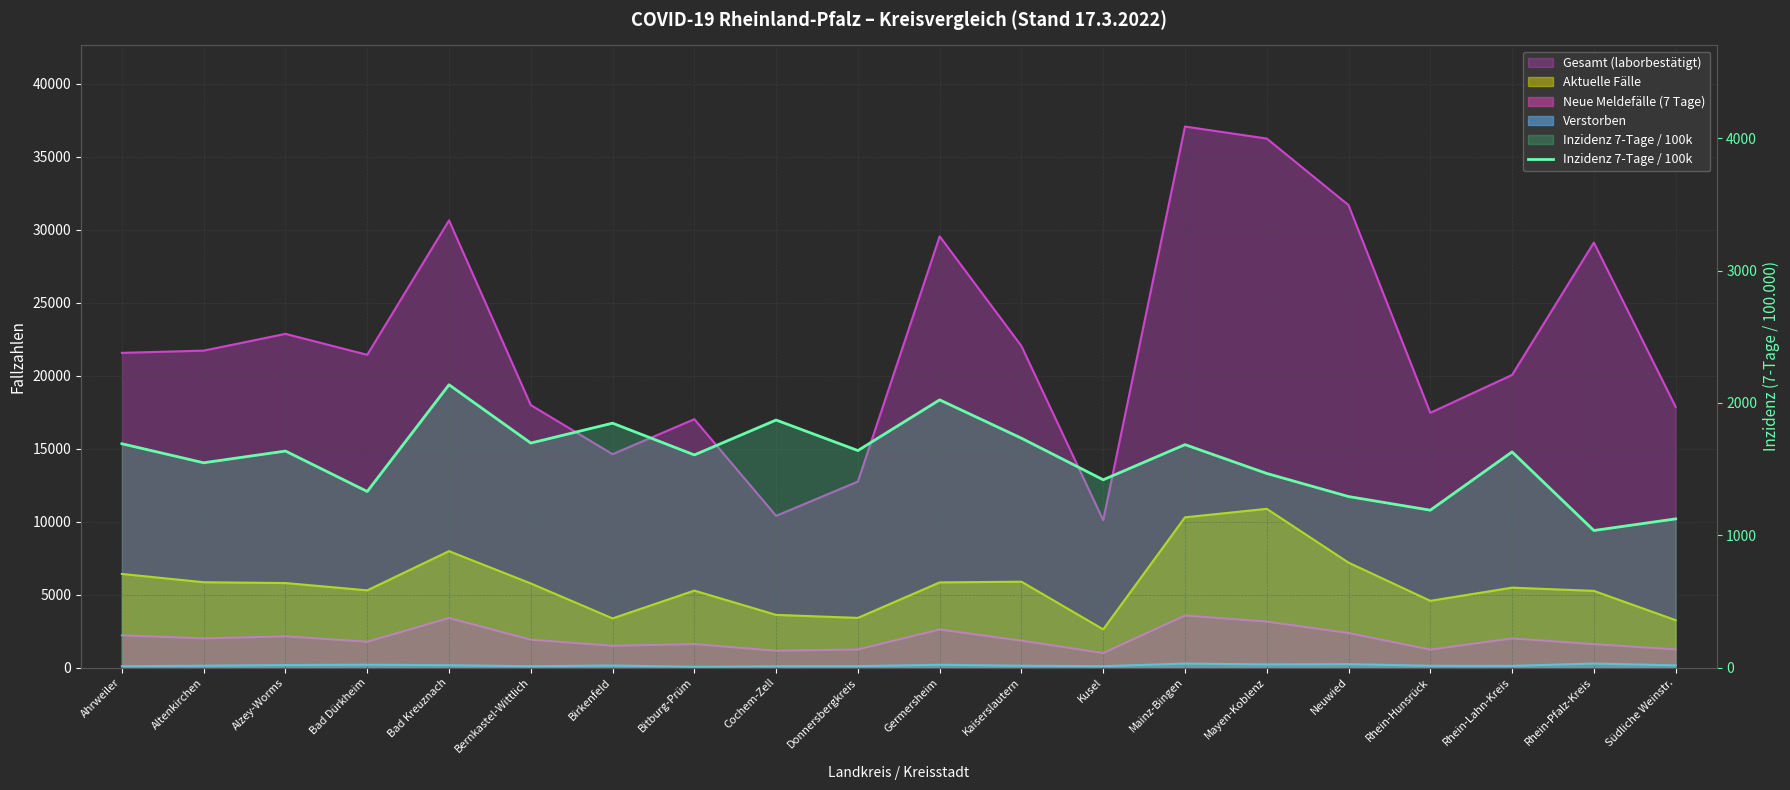

How many data points are less than 1636?

10